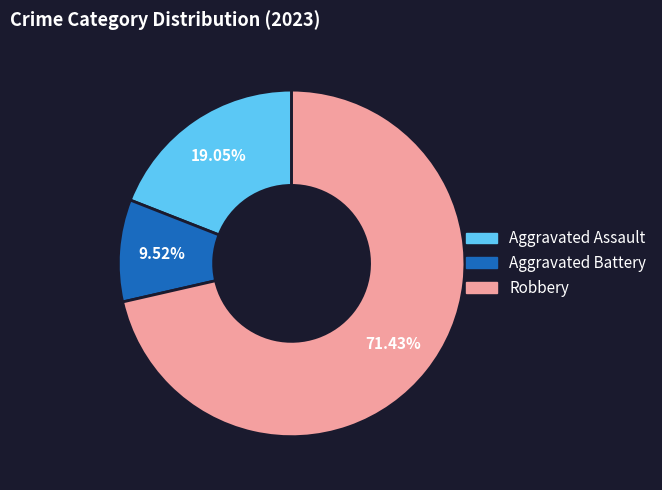

To the nearest percent, what portion does Aggravated Assault represent?

19%